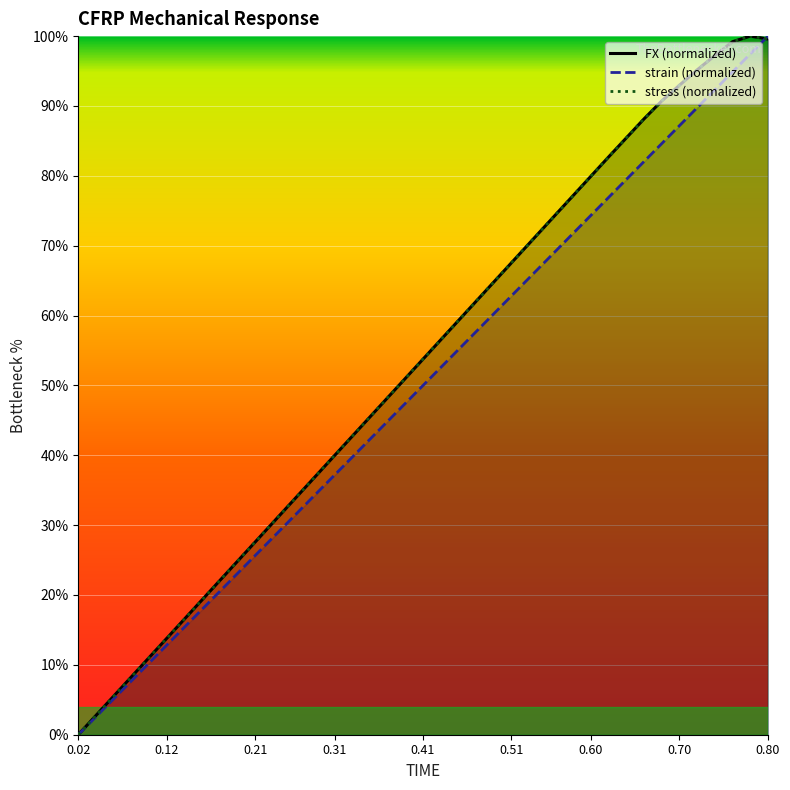

Rank the series by their maximum value, from lowest to highest.

FX (normalized), strain (normalized), stress (normalized)